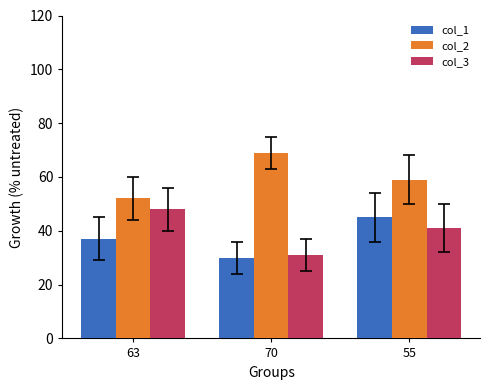

Reading left to right, what are all the values shown in this chart?

col_1: 37	30	45
col_2: 52	69	59
col_3: 48	31	41